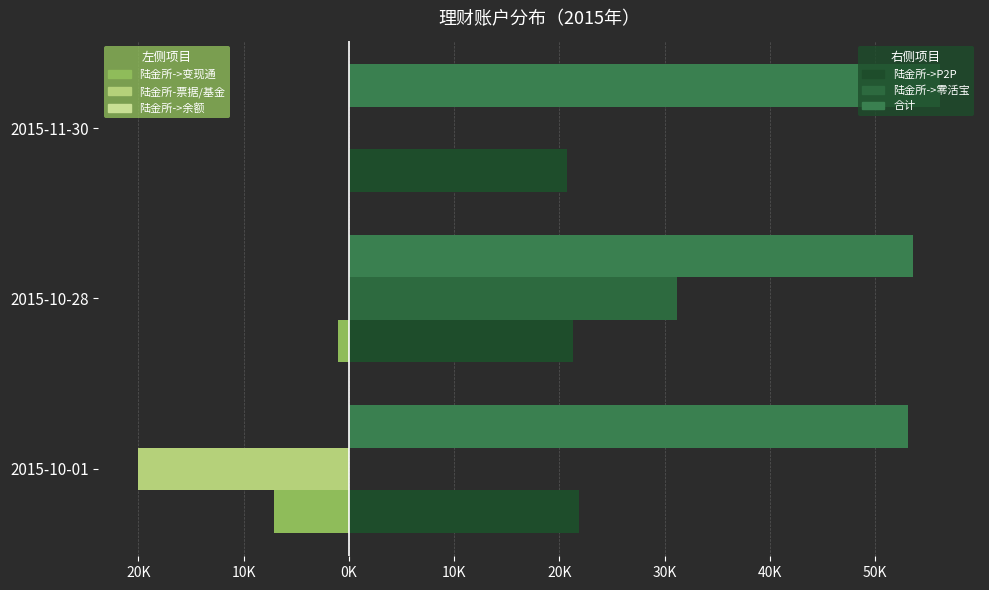

How many series are shown in this chart?

6